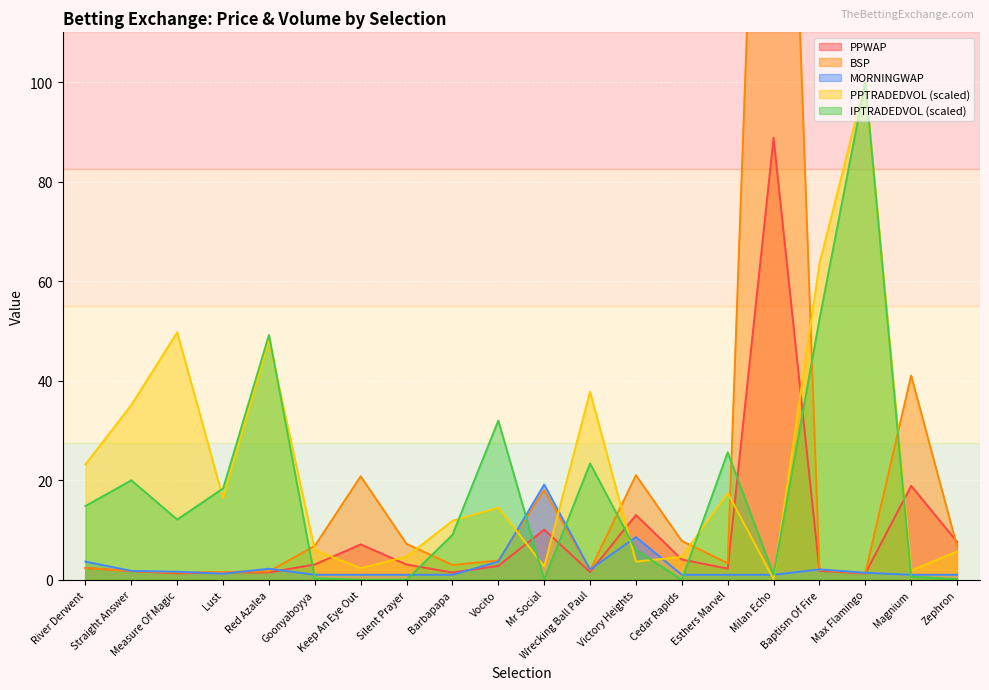

What is the value of the MORNINGWAP point at the 10th from the left?

3.6